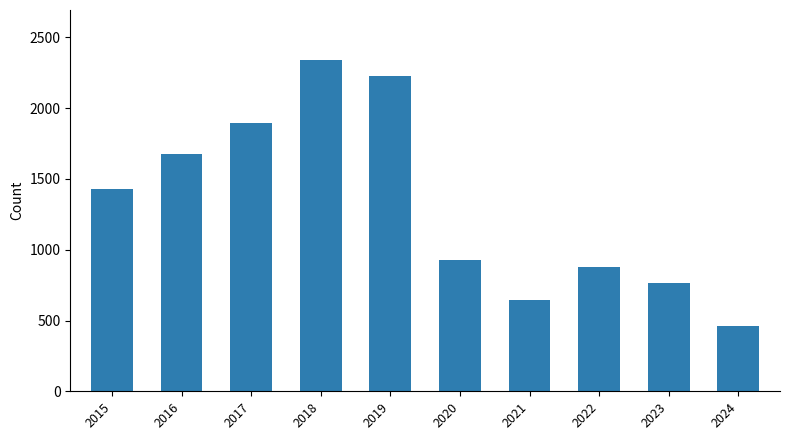

List the labels in order of value, smallest first.

2024, 2021, 2023, 2022, 2020, 2015, 2016, 2017, 2019, 2018